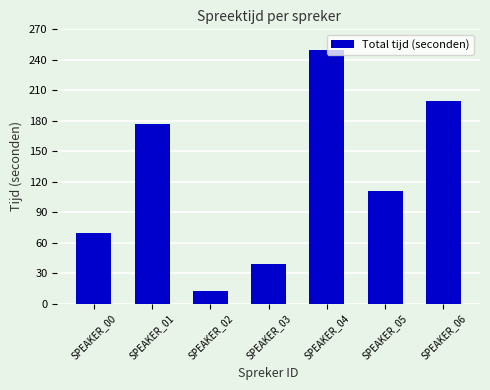

What is the value of the 6th bar from the left?

111.0